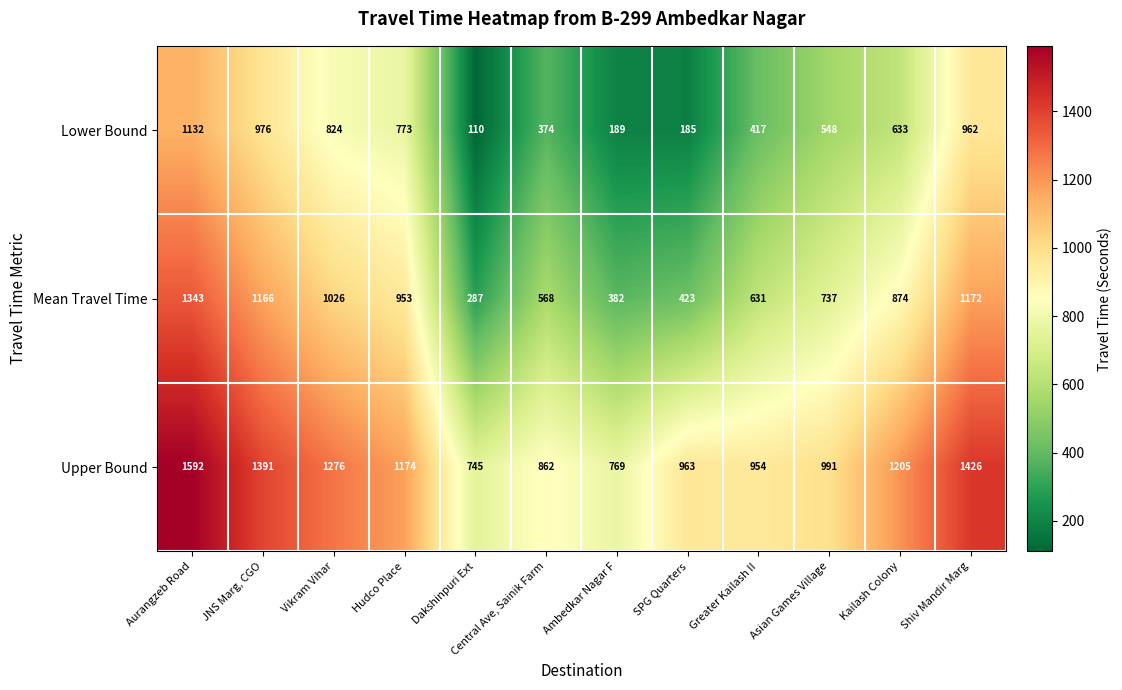

What is the total value across all series at Shiv Mandir Marg?

3560